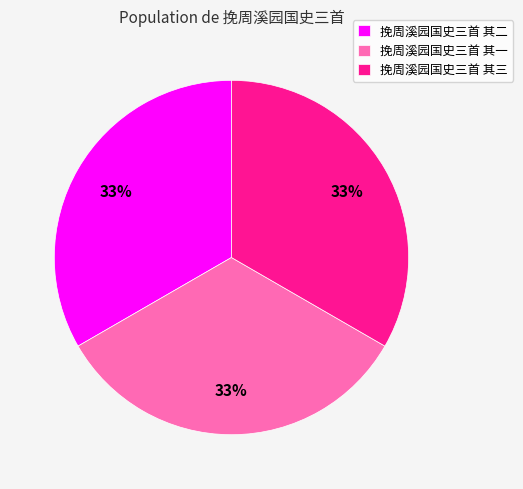

What is the ratio of the value at 挽周溪园国史三首 其一 to the value at 挽周溪园国史三首 其三?

1.0